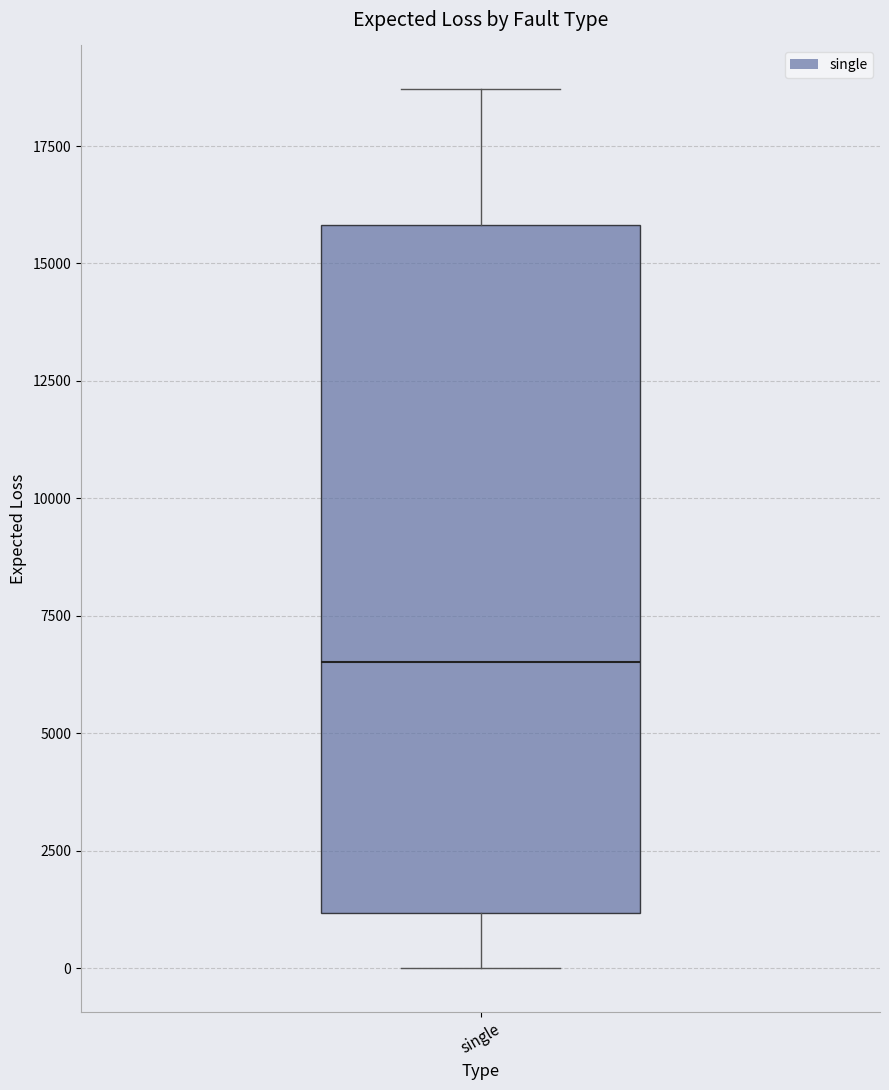

Transcribe this box plot: give where the median line is, the range the box spans, and where the two whiskers end, as read against the y-axis. The values are not printed on the chart, so give them approximately, as read against the axis.

median 6500, box 1000 to 16000, whiskers 0 to 18500